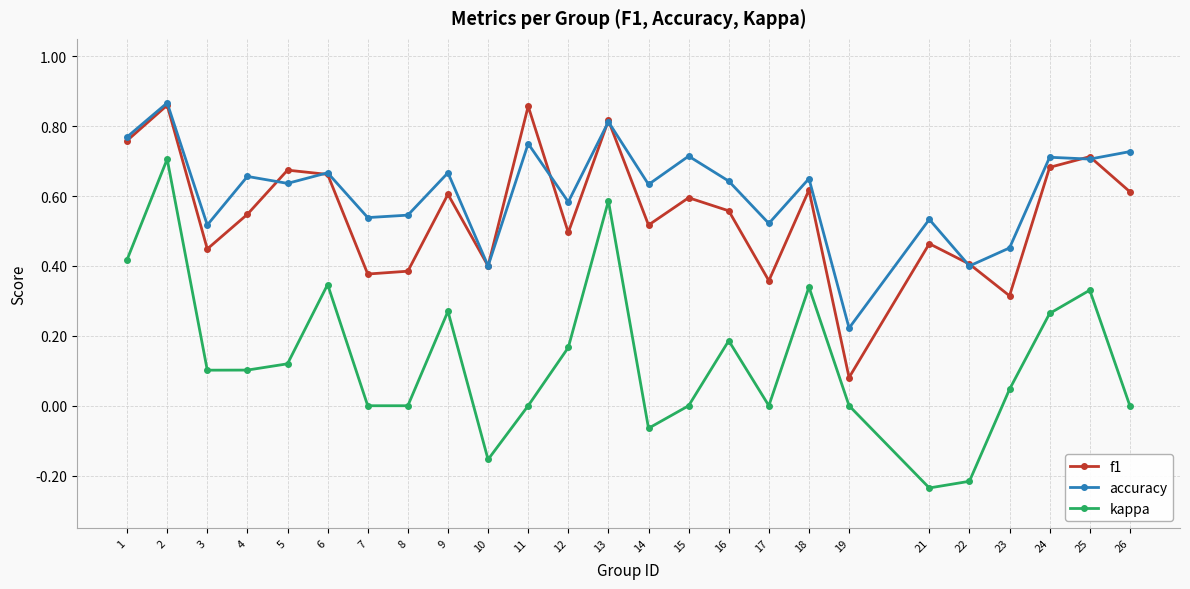

Which series has the largest range (max minus min)?

kappa